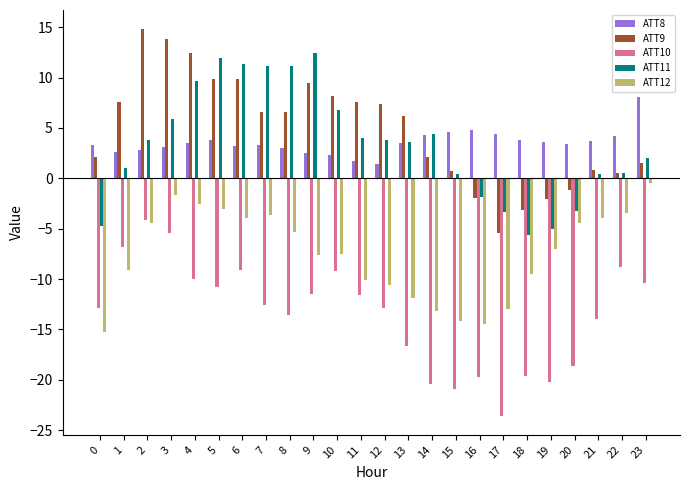

What is the value of the ATT9 bar at the 4th from the left?

13.8